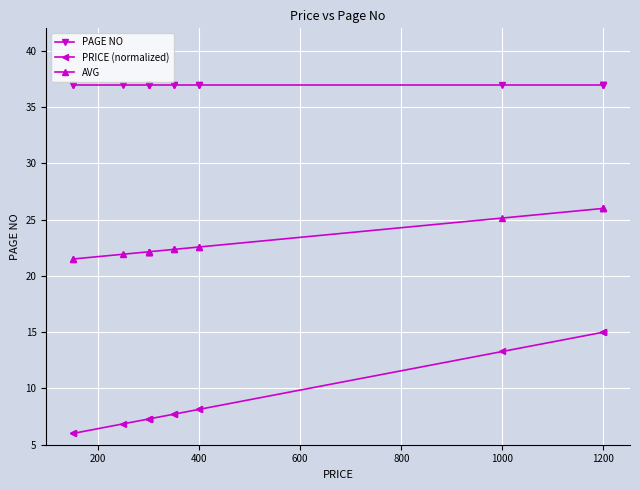

Is the value of PRICE (normalized) at 1200 greater than the value of AVG at 600?

No